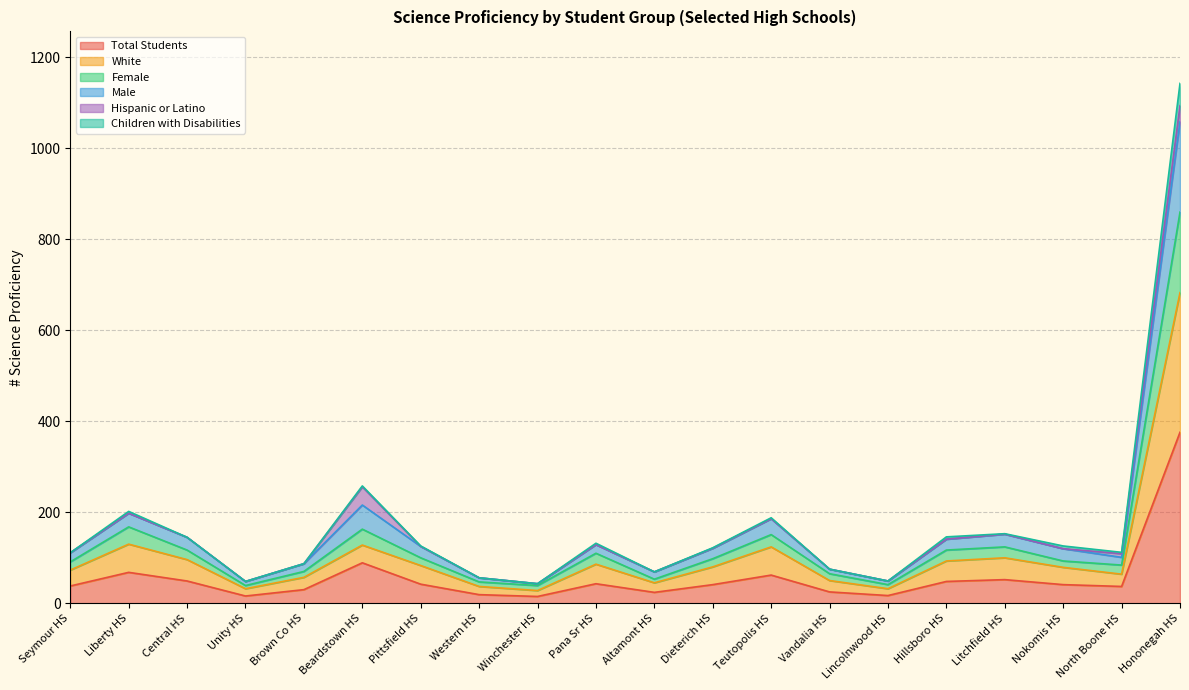

The value of Total Students at Central HS is 49. True or false?

True